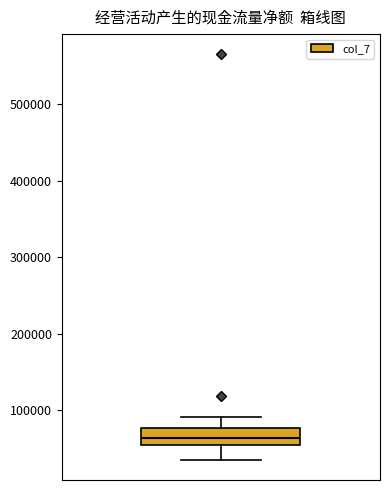

Where is the upper edge of the box on the y-axis? The values are not printed on the chart, so give them approximately, as read against the axis.

80000